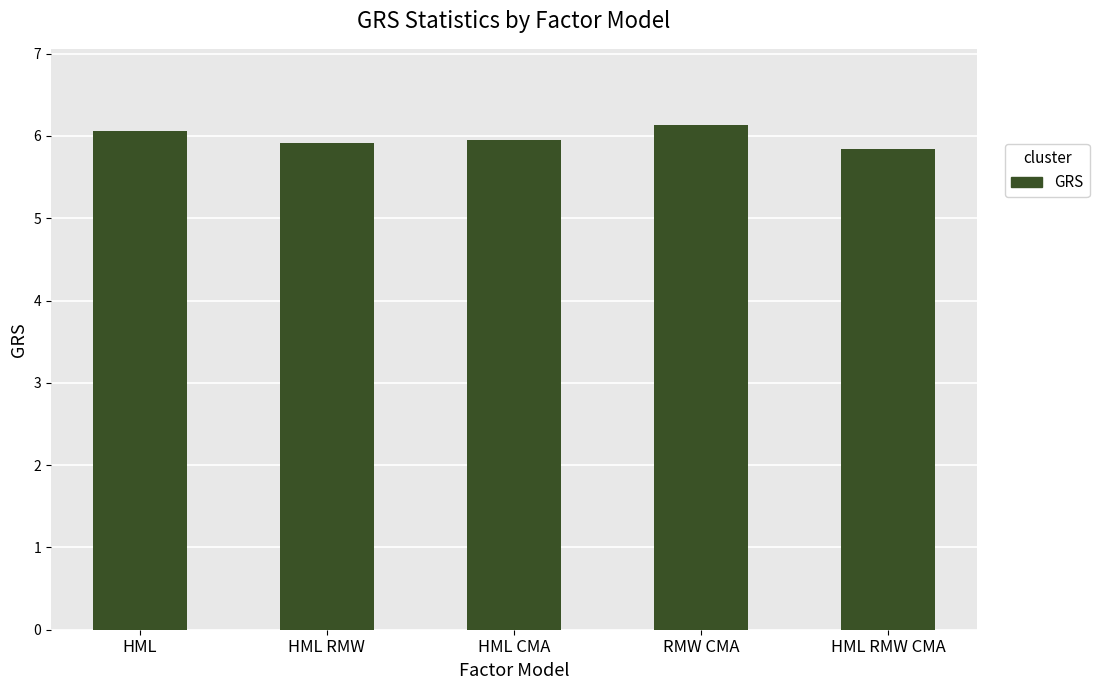

Which has a higher value, HML or HML RMW CMA?

HML